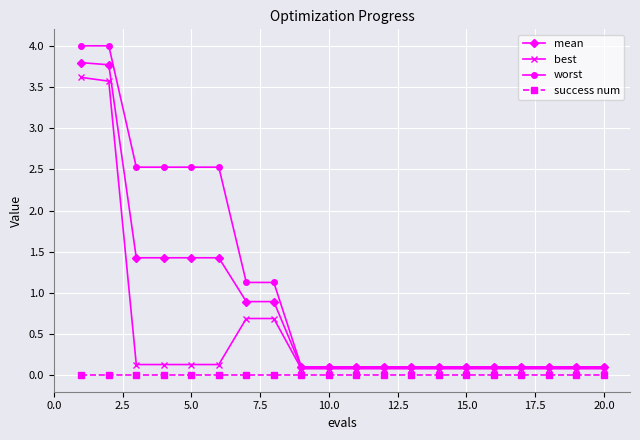

Which series has the widest spread of values?

worst